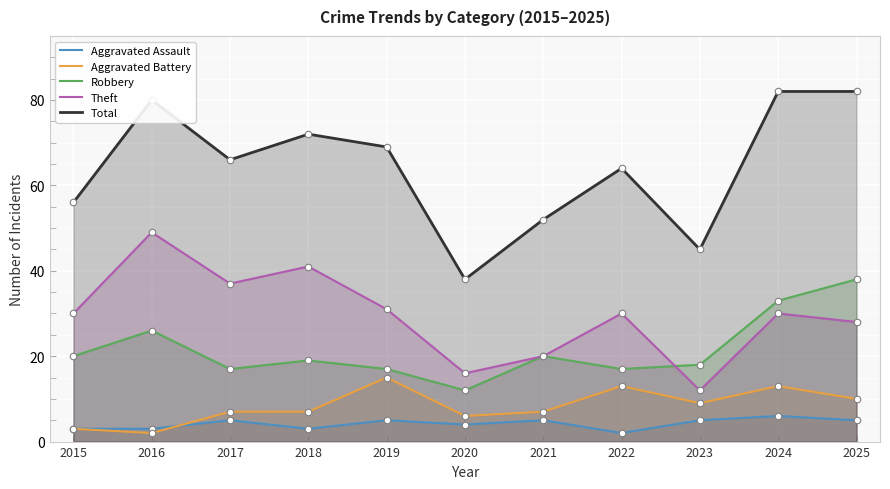

At which category is the sum across all series the highest?

2024